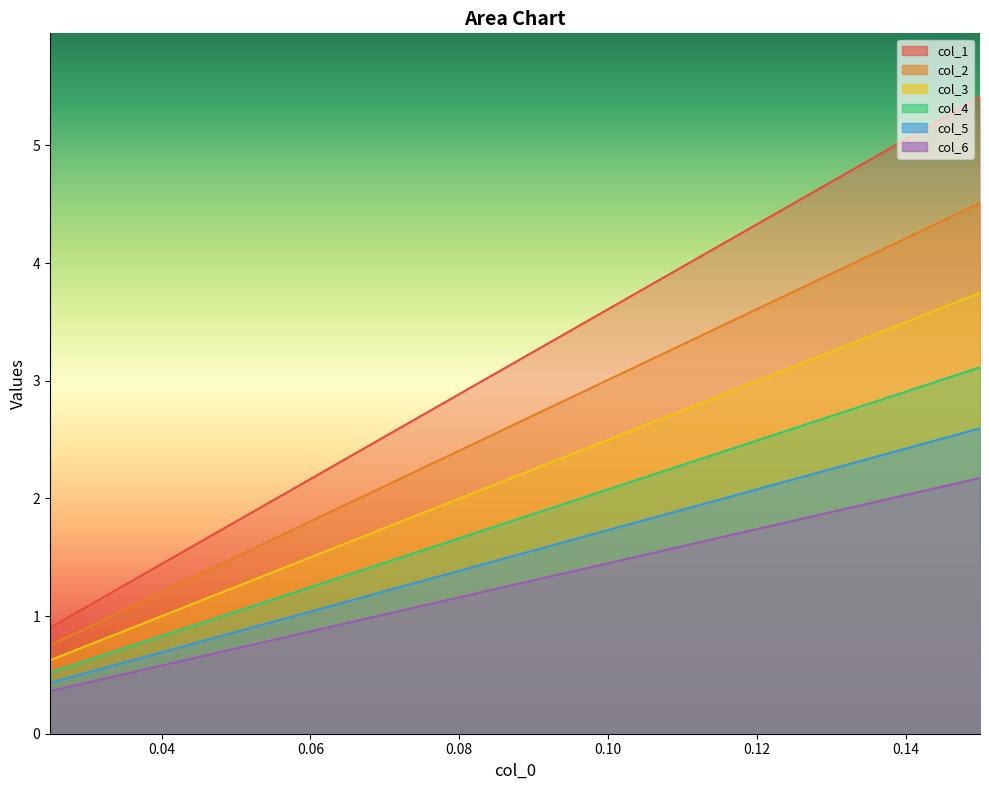

True or false: col_6 and col_1 cross at least once.

False